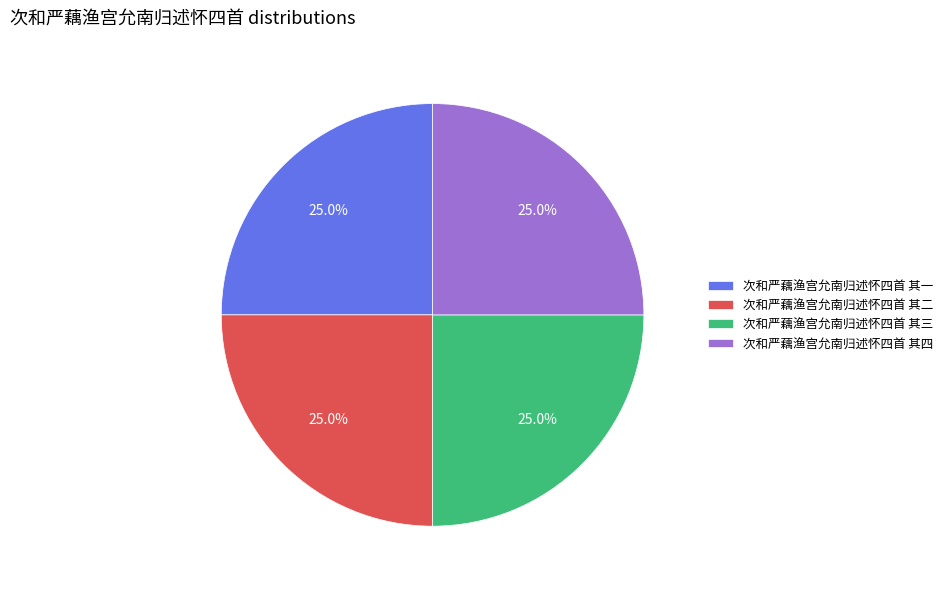

What is the total percentage of 次和严藕渔宫允南归述怀四首 其四 and 次和严藕渔宫允南归述怀四首 其二?

50.0%